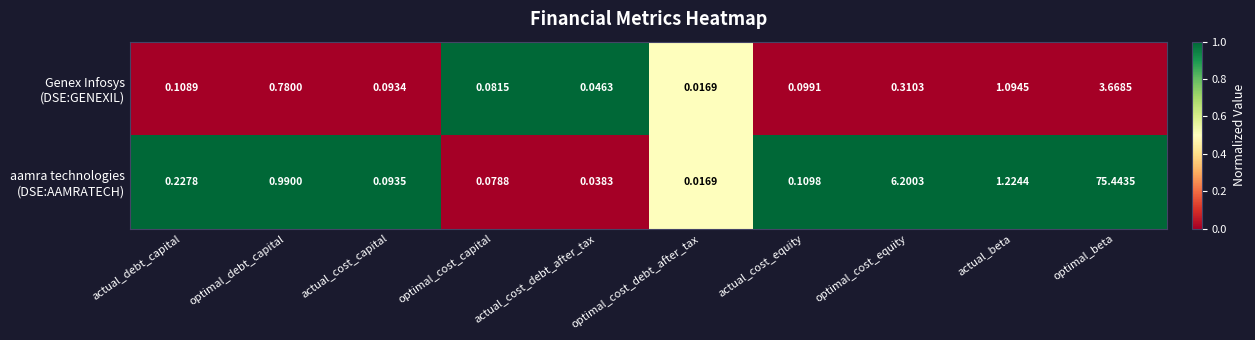

At which category is the sum across all series the highest?

optimal_beta